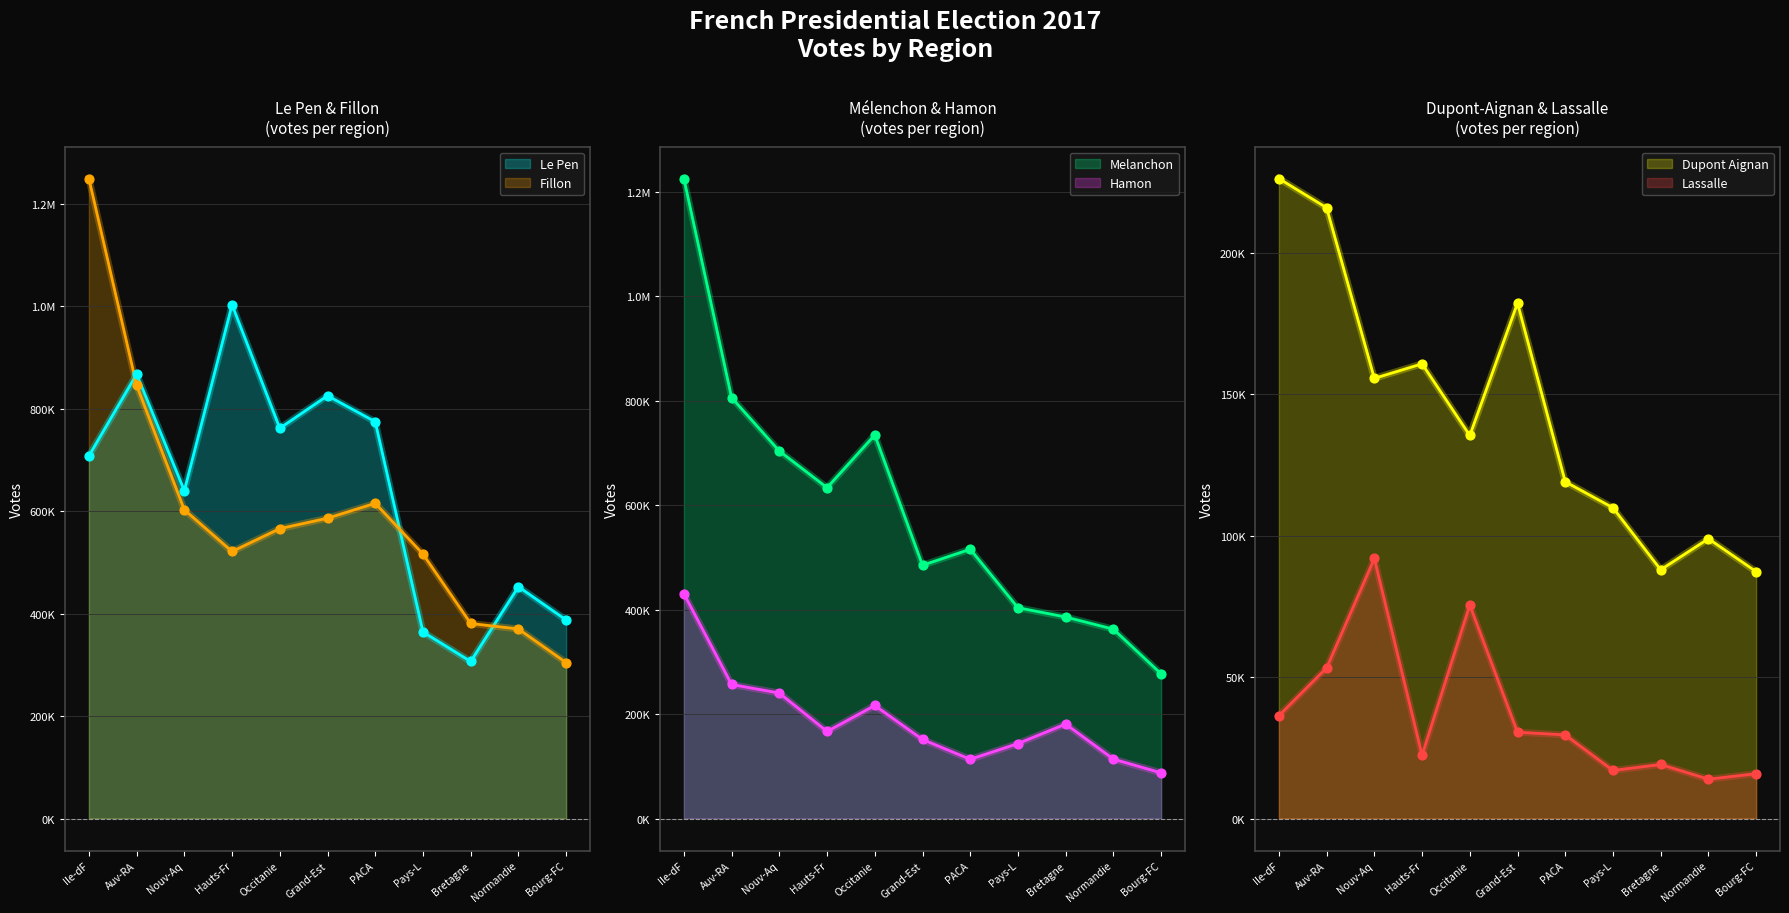

At how many categories does at least one series exceed 609383?

7